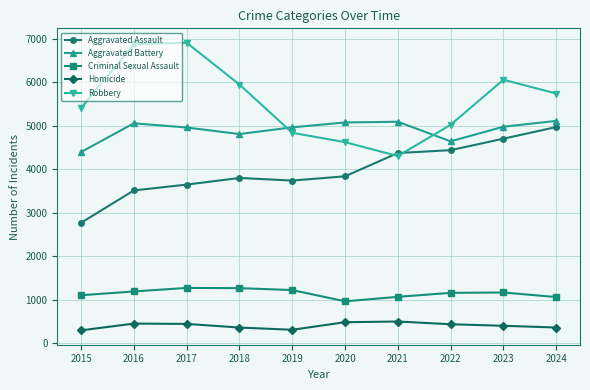

What is the sum of the Criminal Sexual Assault values at 2020 and 2018?

2229